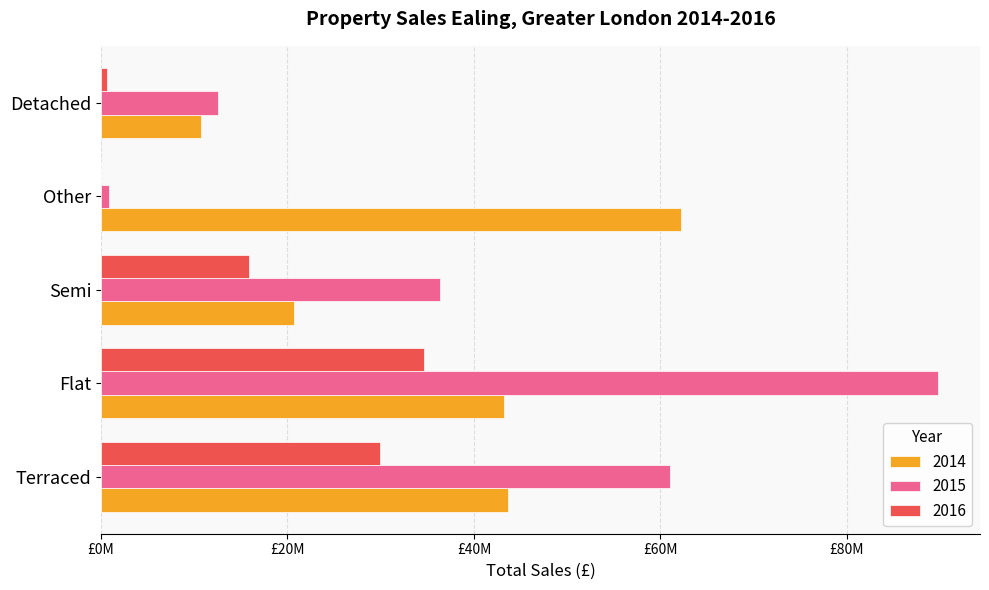

What are all the series names shown in the legend?

2014, 2015, 2016